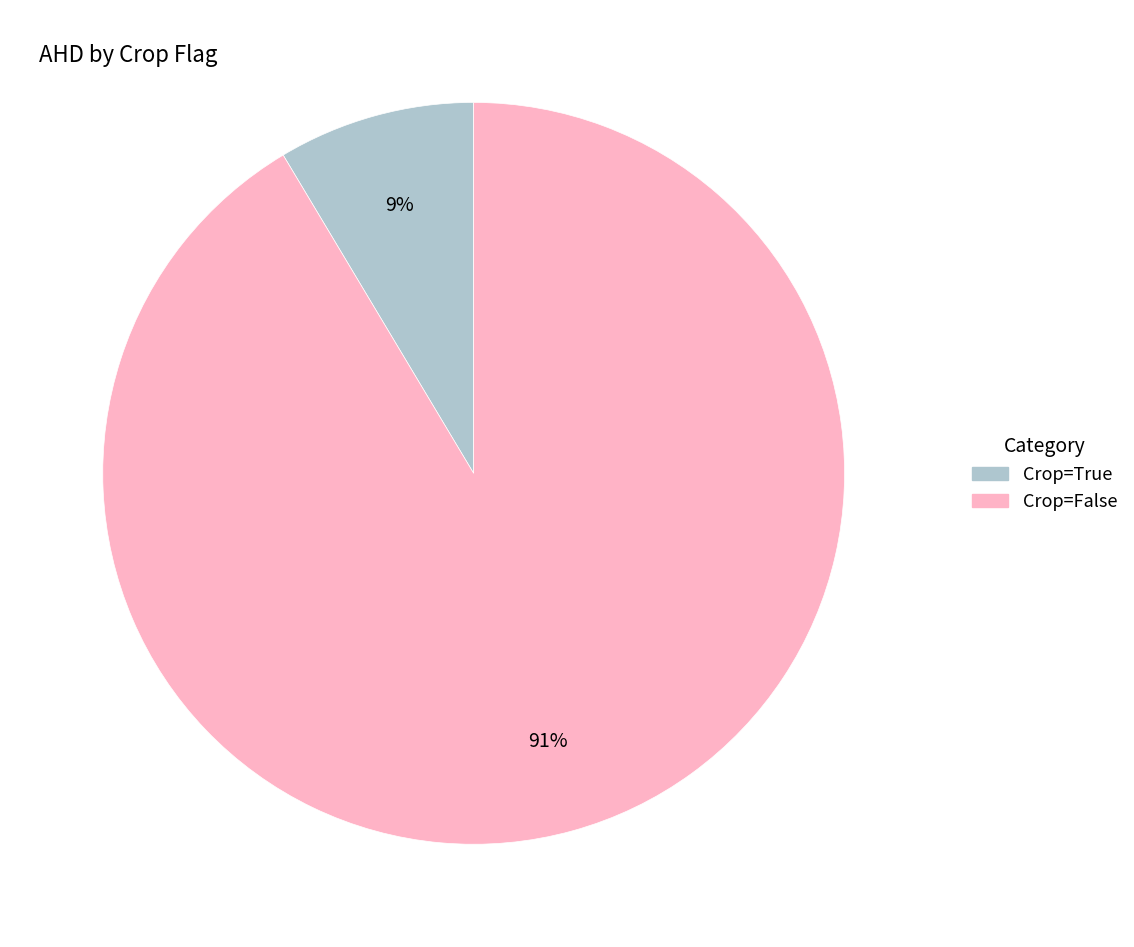

Does any single category account for the majority?

Yes